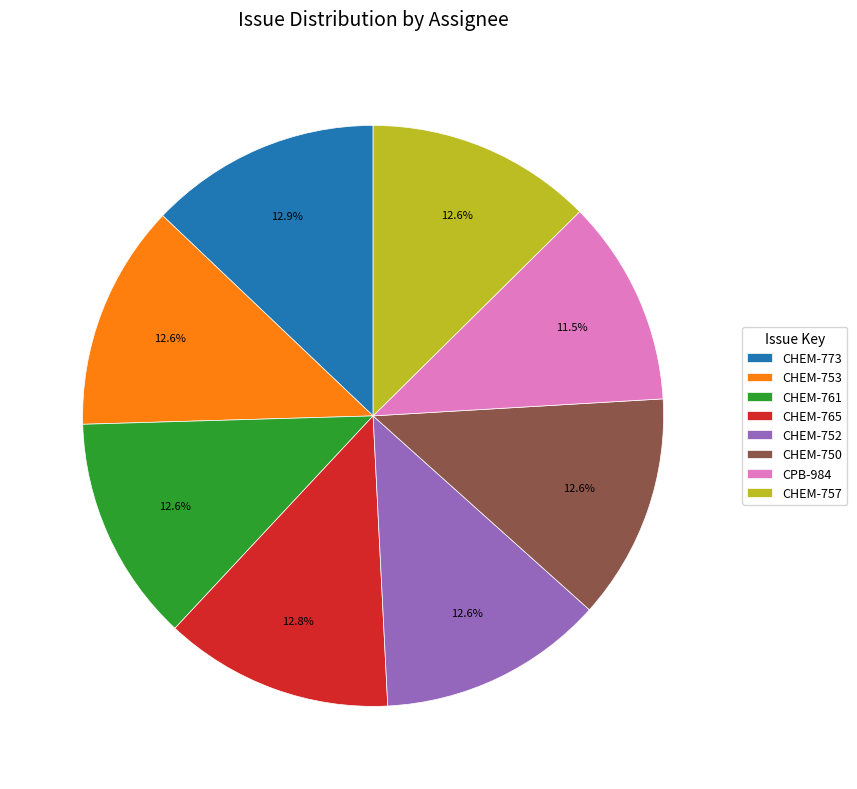

Is CHEM-765 the majority of the pie?

No